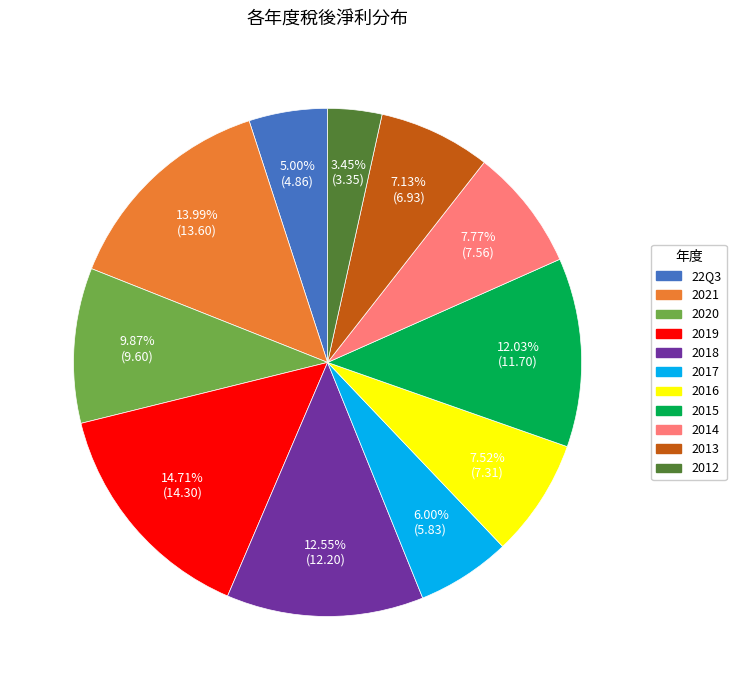

To the nearest percent, what portion does 2017 represent?

6%